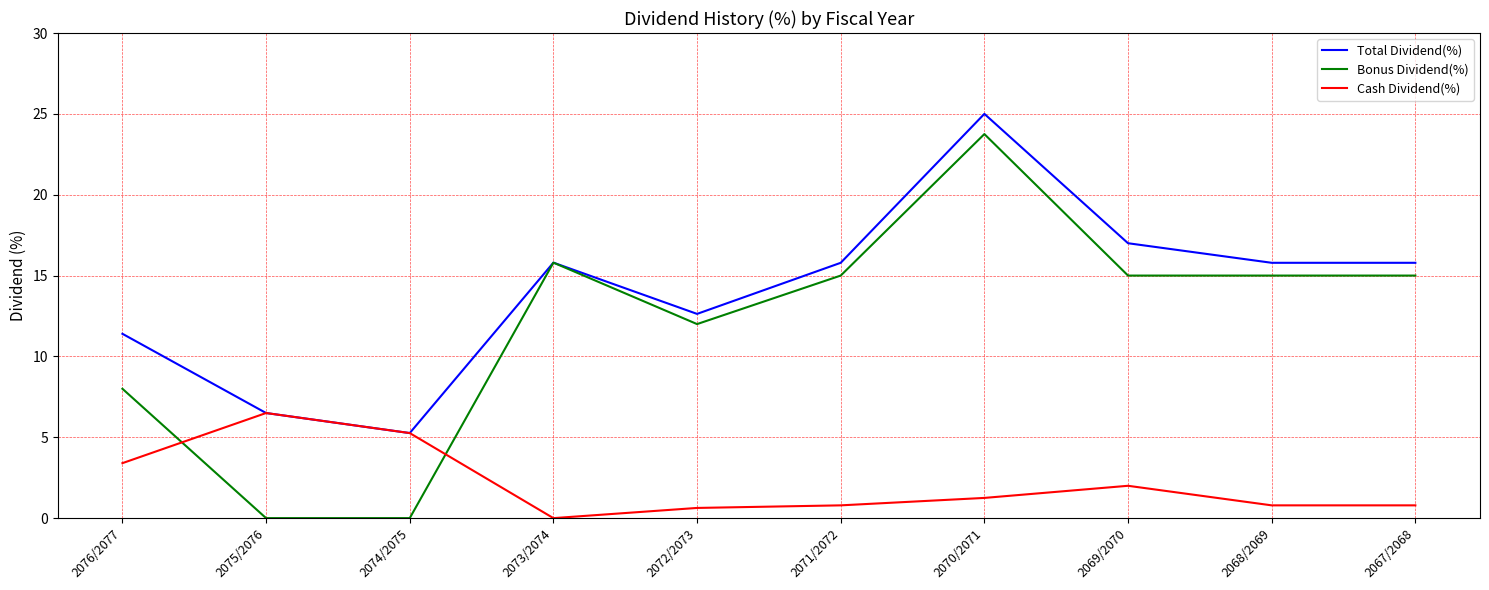

The Bonus Dividend(%) series shows 15.0 at 2071/2072. True or false?

True